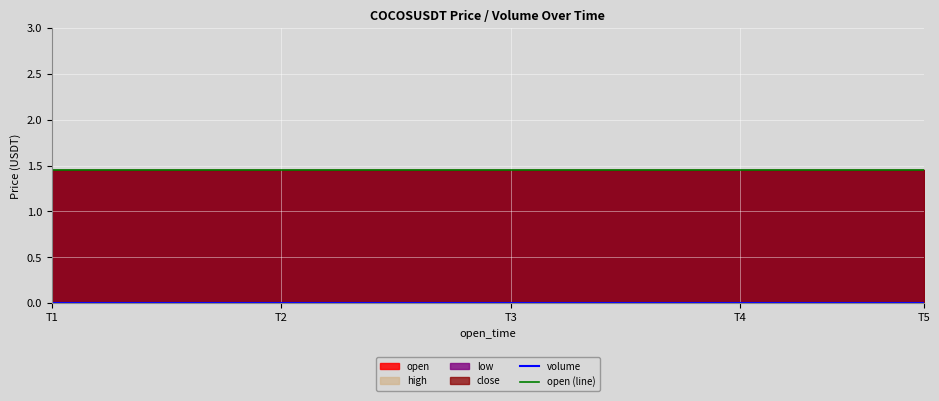

Which series has the largest total across all categories?

open (line)